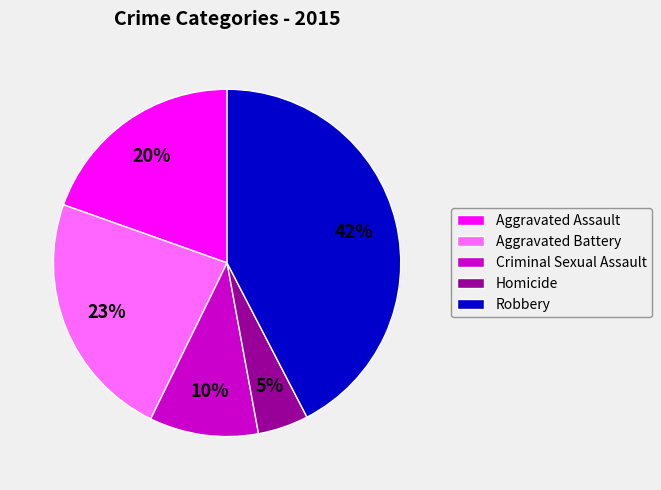

To the nearest percent, what portion does Aggravated Battery represent?

23%